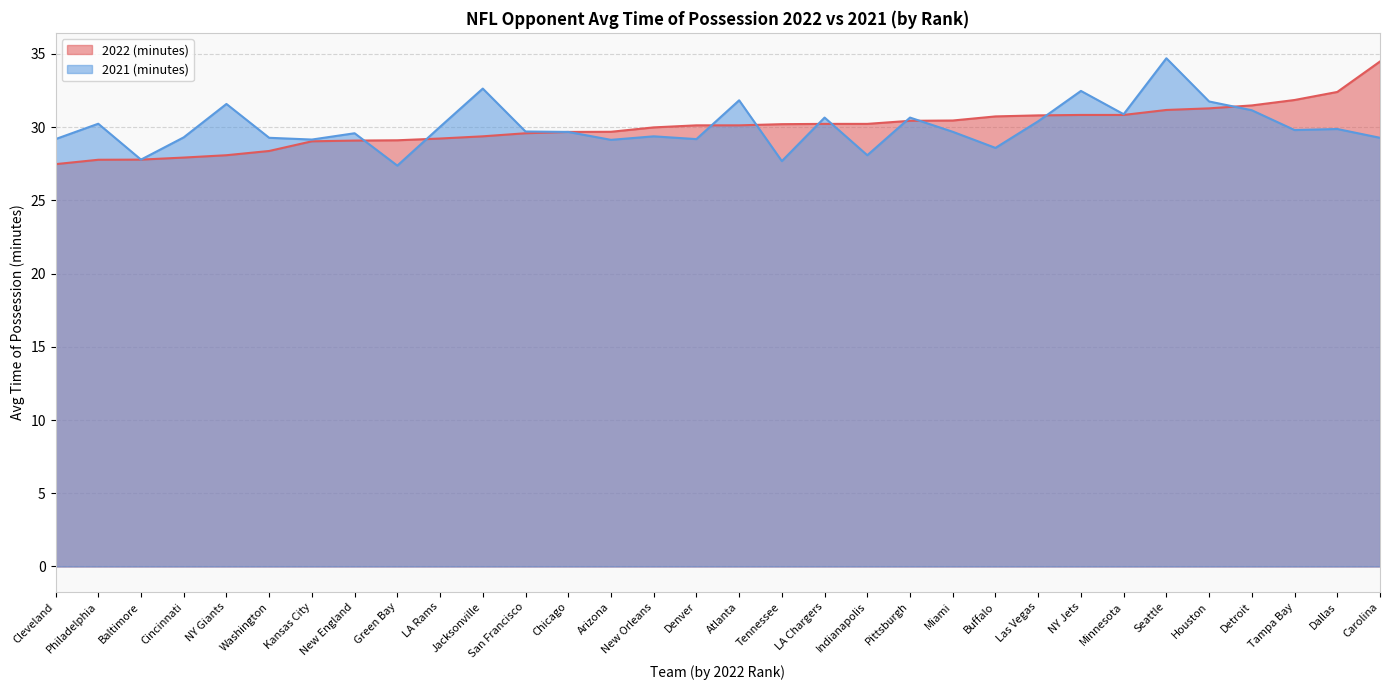

Is it true that 2021 (minutes) equals 32.5 at NY Jets?

True